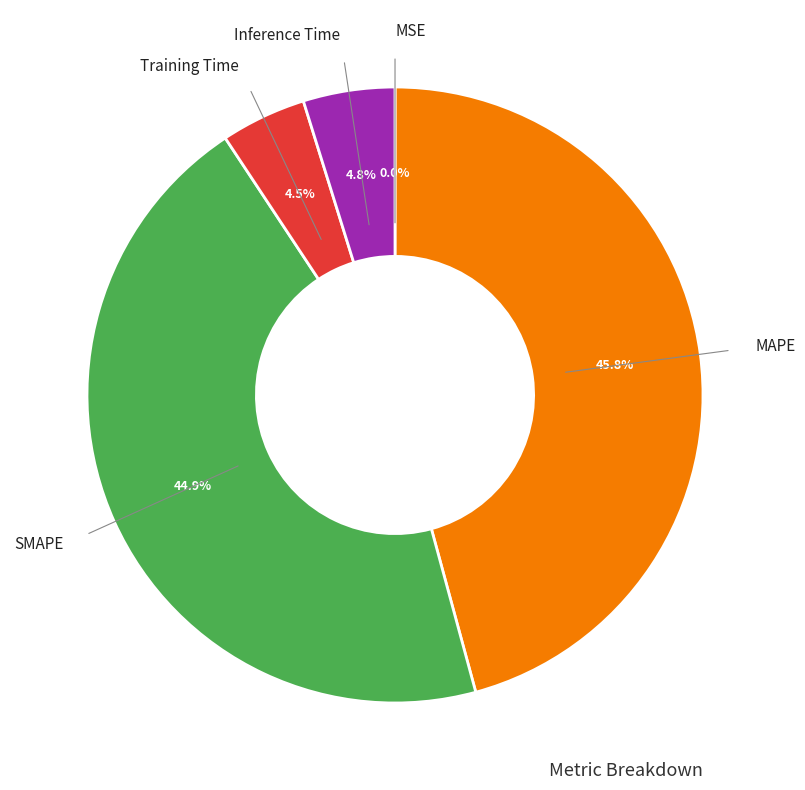

Is there any slice that represents more than half of the pie?

No